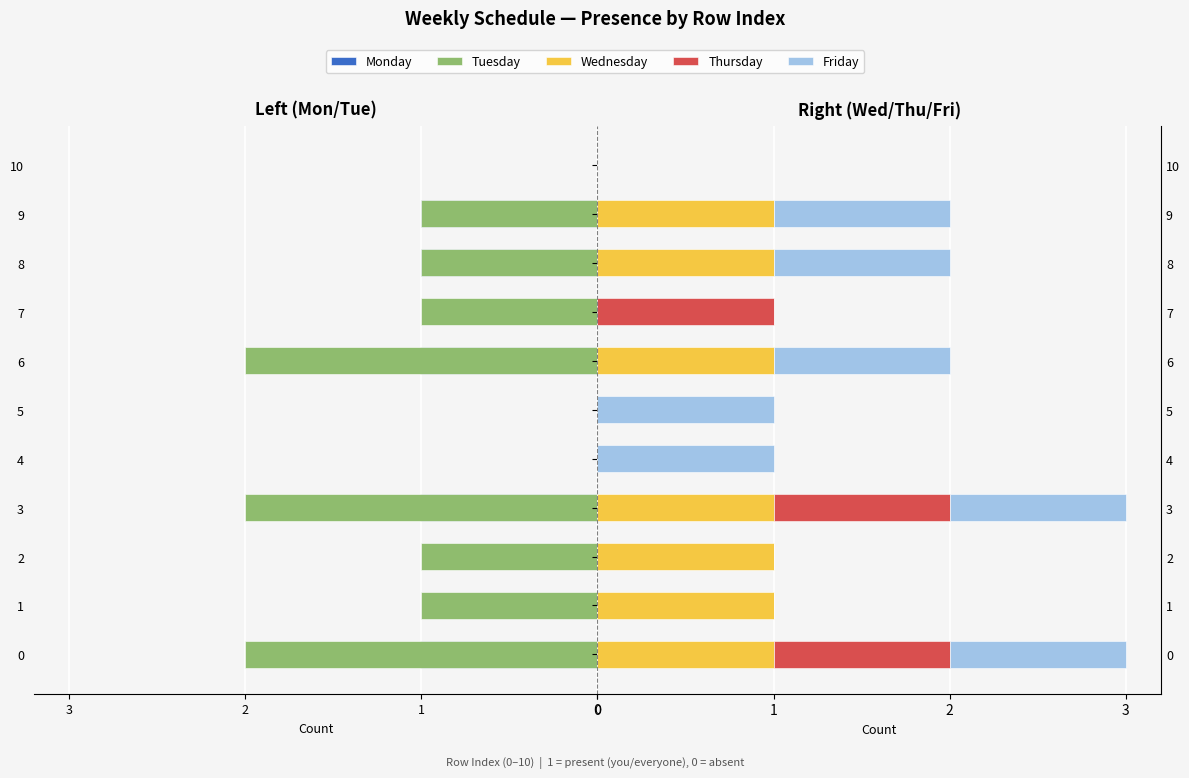

Is it true that friday equals 1 at 10?

False